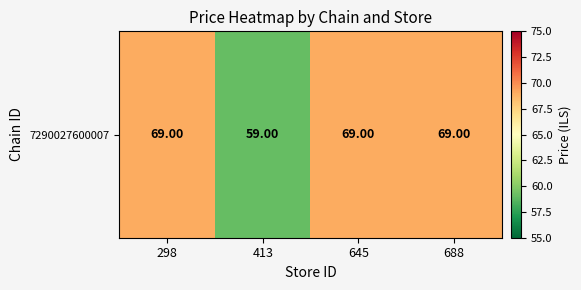

Rank the categories by value from highest to lowest.

298, 645, 688, 413